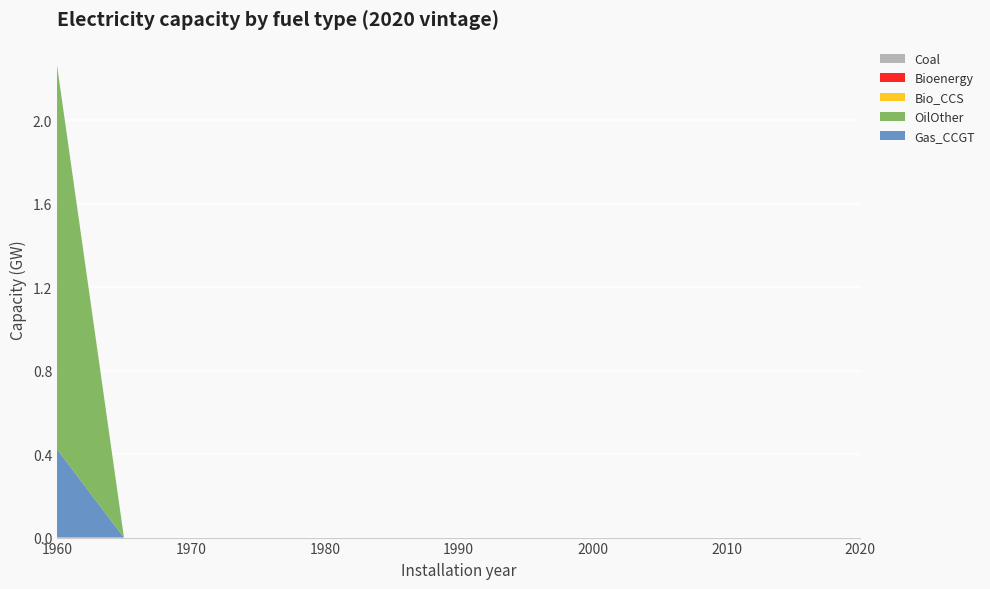

Reading left to right, extract all data points from this chart.

Gas_CCGT: 1960=0.4	1965=0.0	1970=0.0	1975=0.0	1980=0.0	1985=0.0	1990=0.0	1995=0.0	2000=0.0	2005=0.0	2010=0.0	2015=0.0	2020=0.0
OilOther: 1960=1.8	1965=0.0	1970=0.0	1975=0.0	1980=0.0	1985=0.0	1990=0.0	1995=0.0	2000=0.0	2005=0.0	2010=0.0	2015=0.0	2020=0.0
Bio_CCS: 1960=0.0	1965=0.0	1970=0.0	1975=0.0	1980=0.0	1985=0.0	1990=0.0	1995=0.0	2000=0.0	2005=0.0	2010=0.0	2015=0.0	2020=0.0
Bioenergy: 1960=0.0	1965=0.0	1970=0.0	1975=0.0	1980=0.0	1985=0.0	1990=0.0	1995=0.0	2000=0.0	2005=0.0	2010=0.0	2015=0.0	2020=0.0
Coal: 1960=0.0	1965=0.0	1970=0.0	1975=0.0	1980=0.0	1985=0.0	1990=0.0	1995=0.0	2000=0.0	2005=0.0	2010=0.0	2015=0.0	2020=0.0